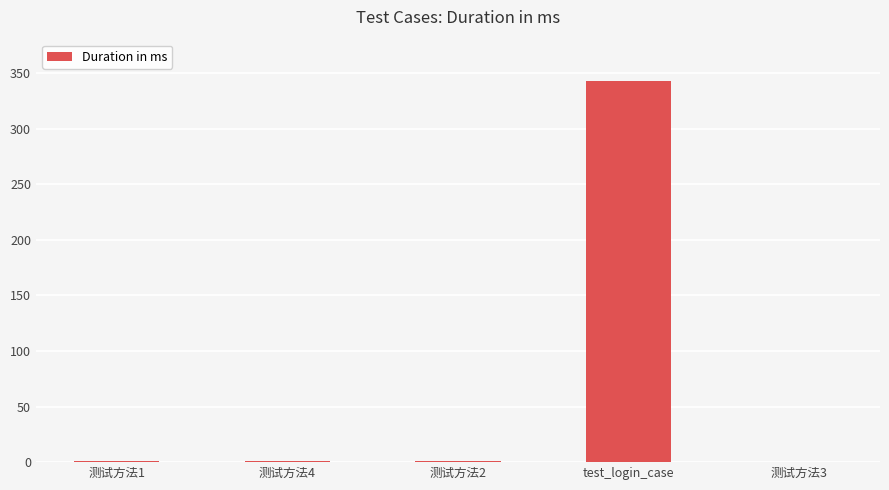

What is the sum of all values?

346